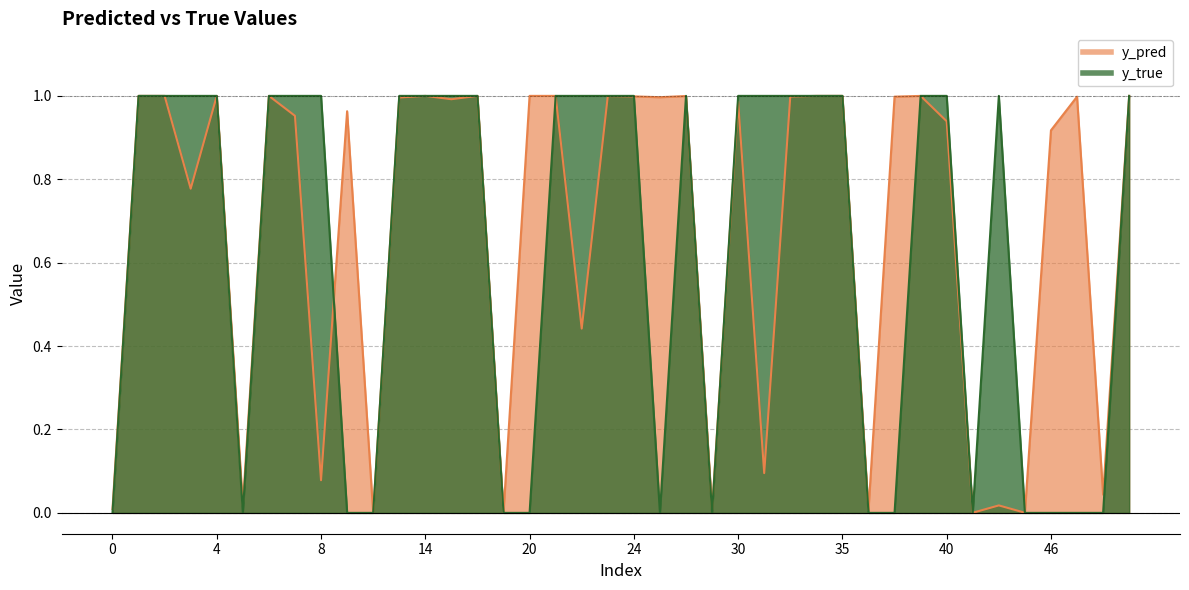

Reading left to right, list all the values displayed in this chart.

y_pred: 0=0.0	1=1.0	2=1.0	3=0.8	4=1.0	5=0.0	6=1.0	7=1.0	8=0.1	9=1.0	11=0.0	12=1.0	14=1.0	15=1.0	17=1.0	18=0.0	20=1.0	21=1.0	22=0.4	23=1.0	24=1.0	25=1.0	26=1.0	27=0.0	30=1.0	31=0.1	32=1.0	33=1.0	35=1.0	36=0.0	37=1.0	39=1.0	40=0.9	42=0.0	43=0.0	44=0.0	46=0.9	47=1.0	49=0.0	50=1.0
y_true: 0=0.0	1=1.0	2=1.0	3=1.0	4=1.0	5=0.0	6=1.0	7=1.0	8=1.0	9=0.0	11=0.0	12=1.0	14=1.0	15=1.0	17=1.0	18=0.0	20=0.0	21=1.0	22=1.0	23=1.0	24=1.0	25=0.0	26=1.0	27=0.0	30=1.0	31=1.0	32=1.0	33=1.0	35=1.0	36=0.0	37=0.0	39=1.0	40=1.0	42=0.0	43=1.0	44=0.0	46=0.0	47=0.0	49=0.0	50=1.0